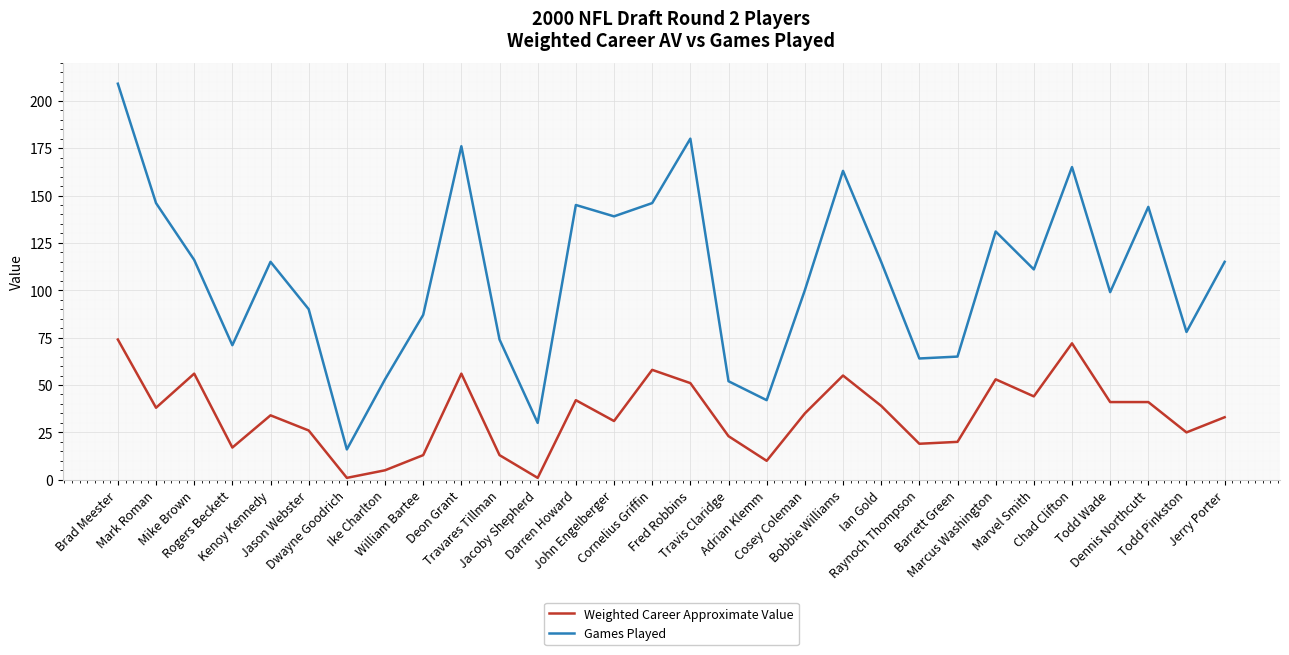

Which series has the largest total across all categories?

Games Played